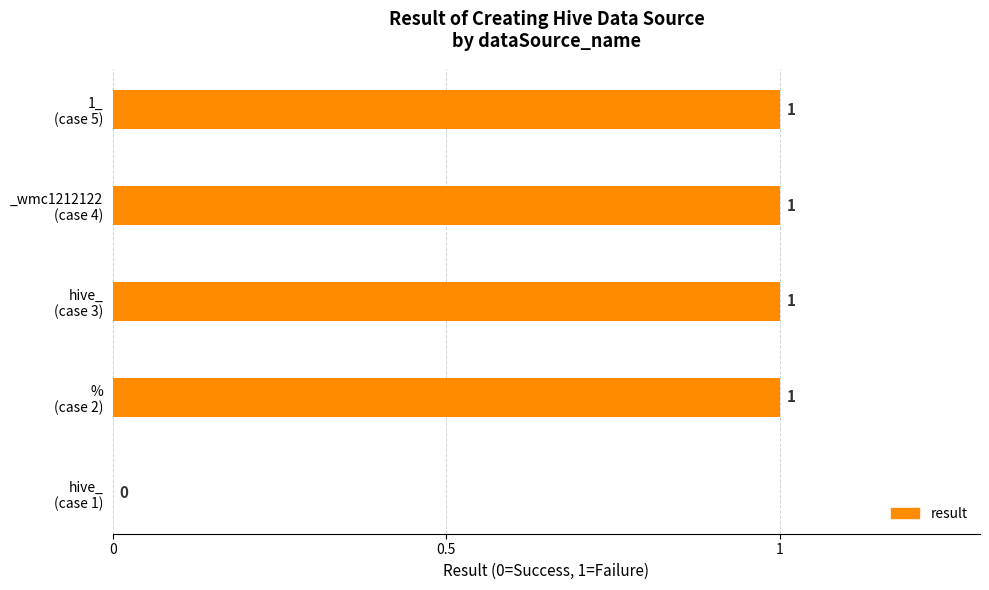

What is the sum of all values?

4